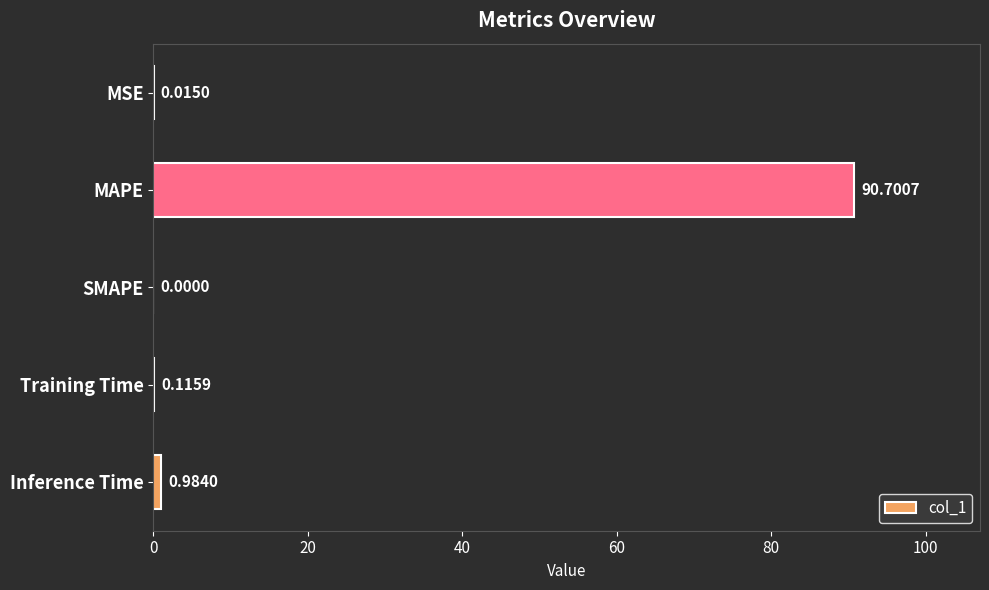

How many positive values are there?

4